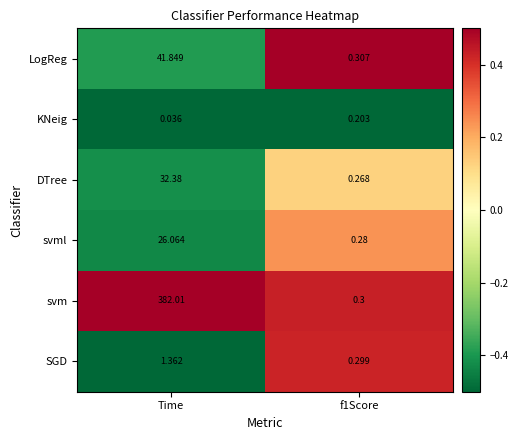

At which category does the chart reach its minimum across all series?

Time